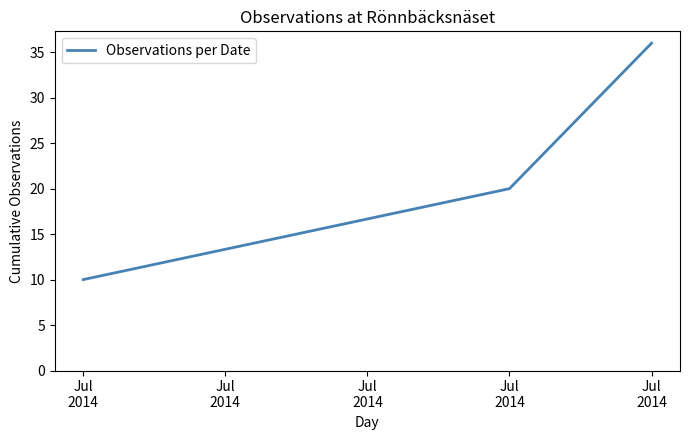

What is the sum of the values at Jul
2014 and Jul
2014?

30